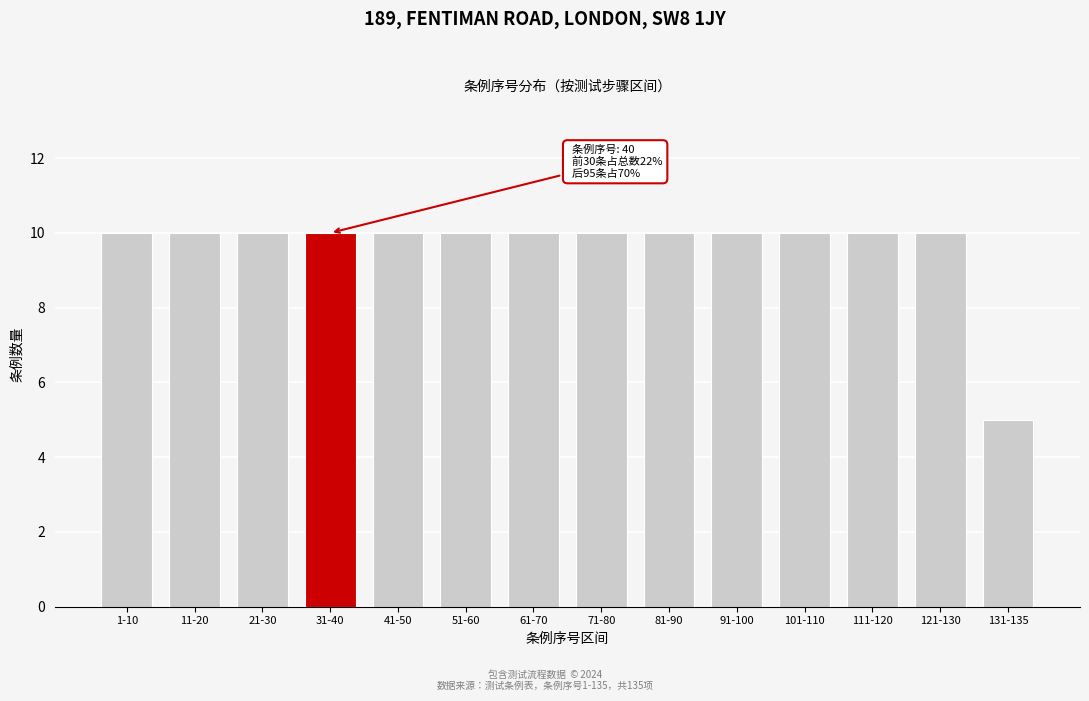

Reading right to left, transcribe all the data shown in this chart.

5	10	10	10	10	10	10	10	10	10	10	10	10	10